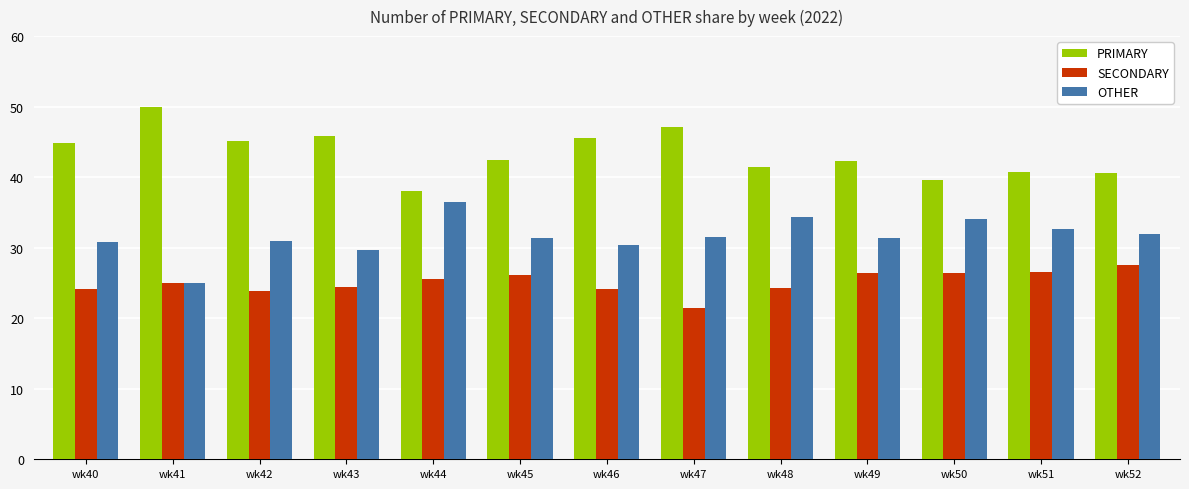

The value of PRIMARY at wk43 is 63.5. True or false?

False